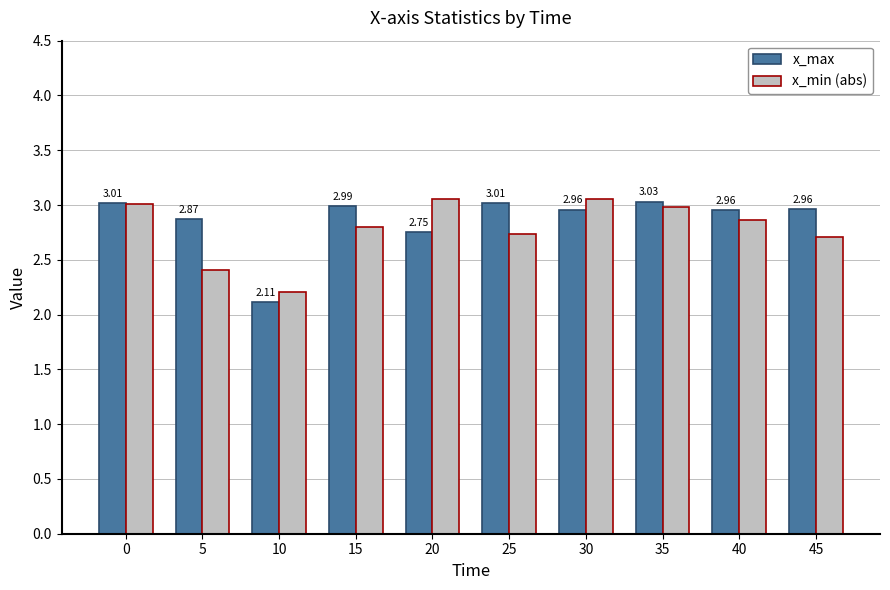

Does the chart contain stacked bars?

No